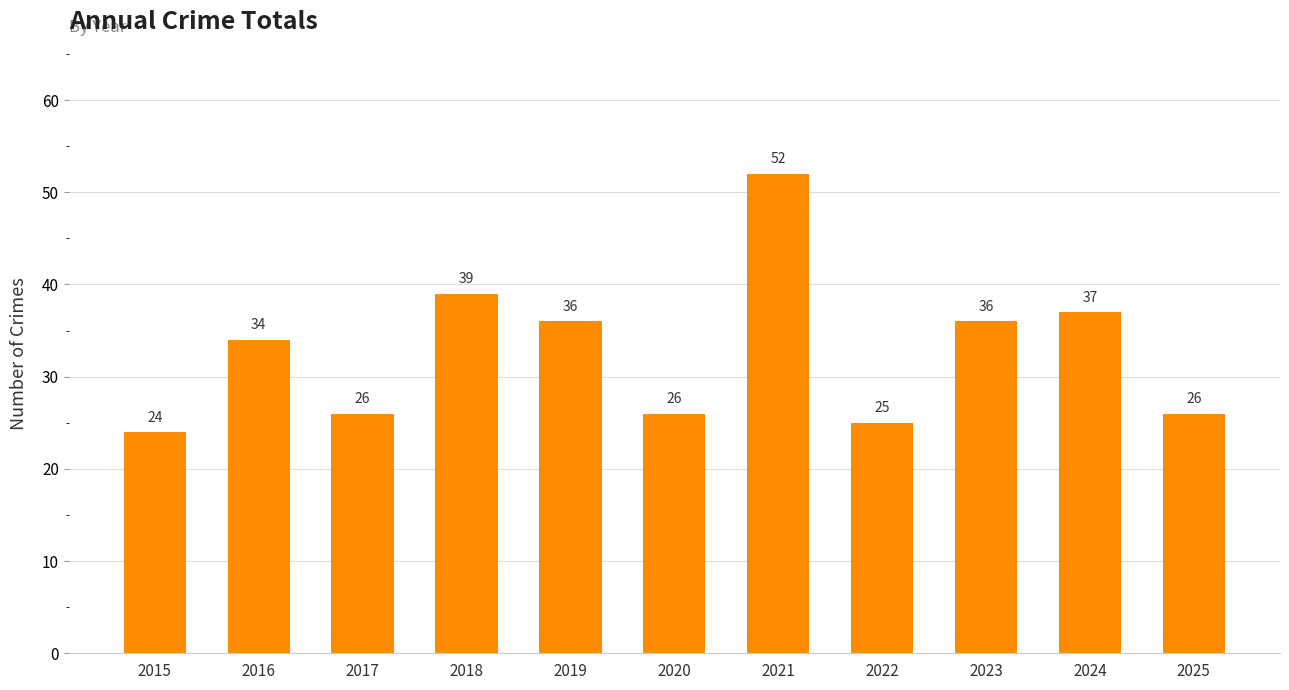

What is the value of the 2nd bar from the left?

34